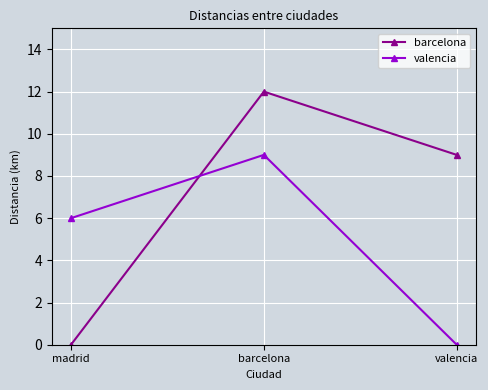

What is the difference between the barcelona values at valencia and madrid?

9